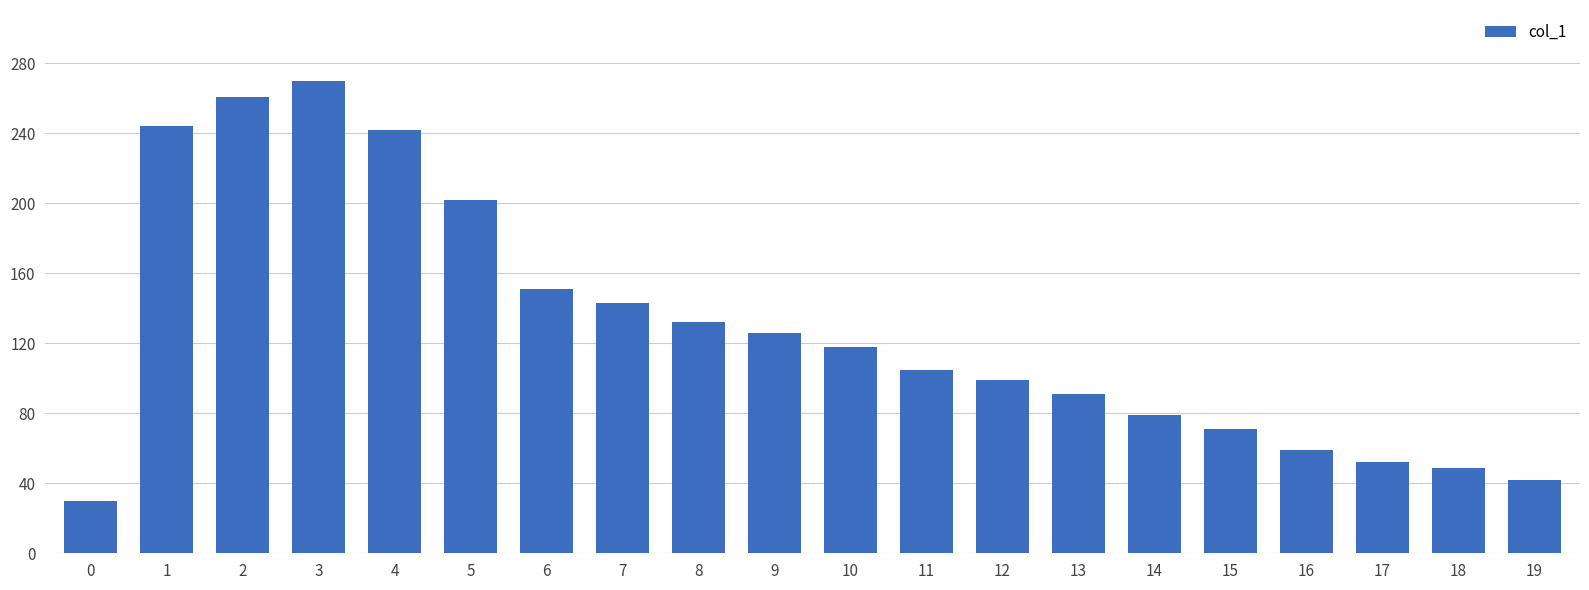

True or false: the data shows 60 at 19.

False